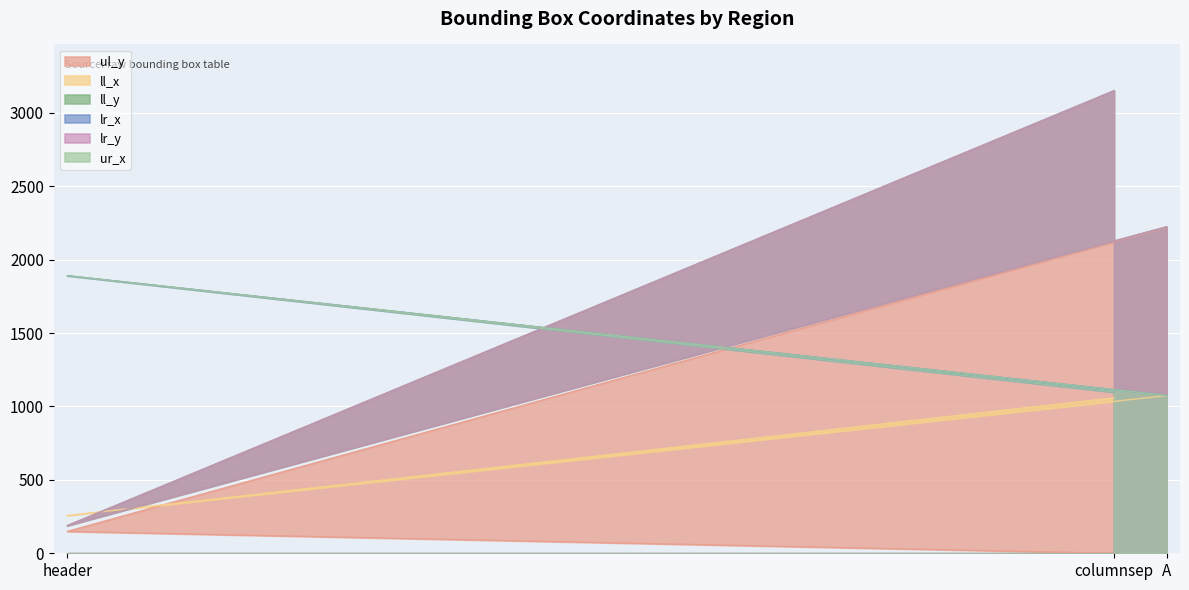

Count the number of data series in this chart.

6